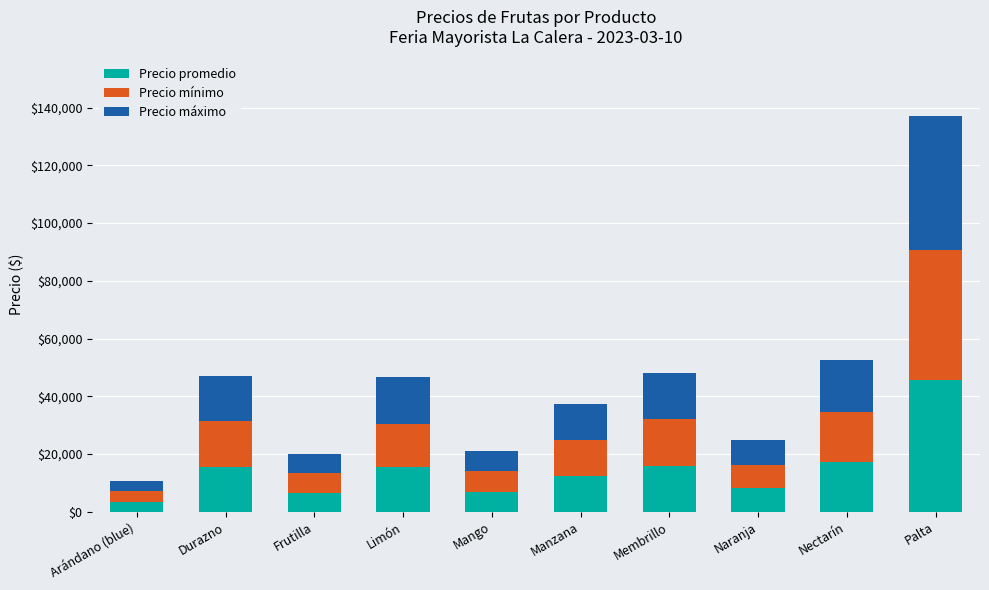

What is the maximum value for Precio promedio?

45637